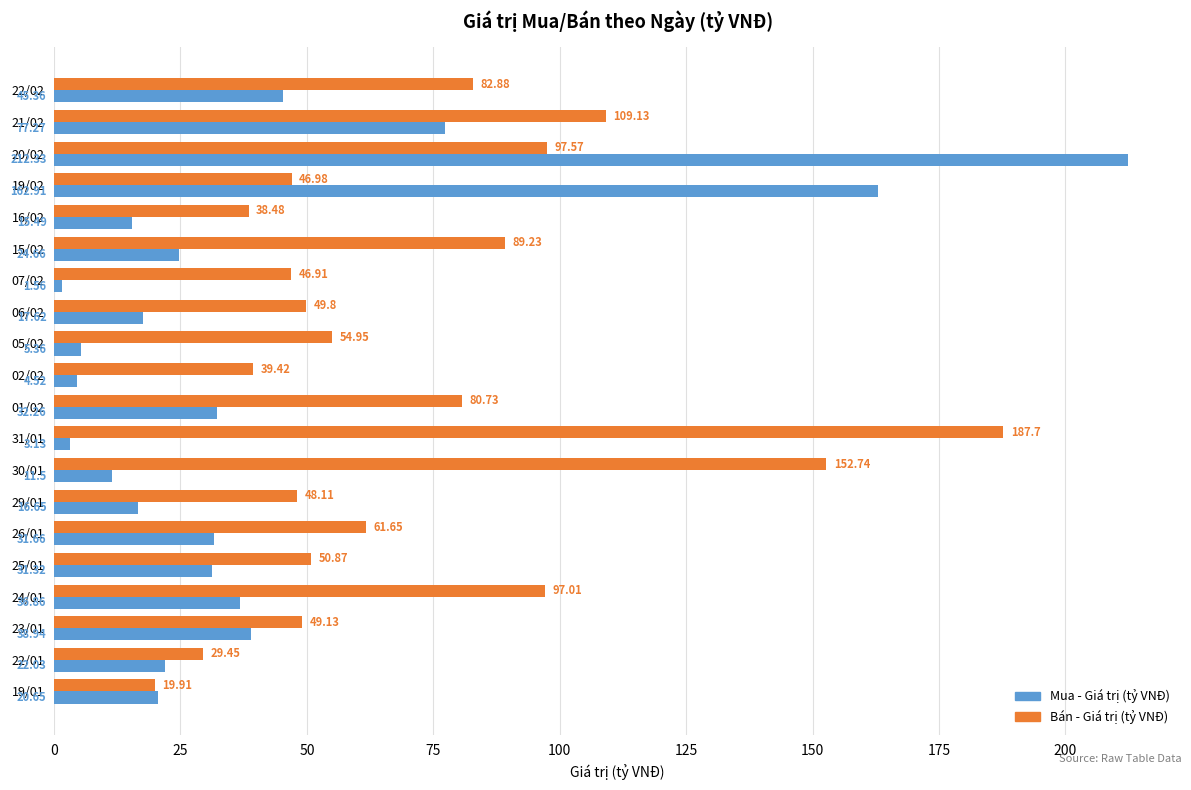

Which series has the largest range (max minus min)?

Mua - Giá trị (tỷ VNĐ)